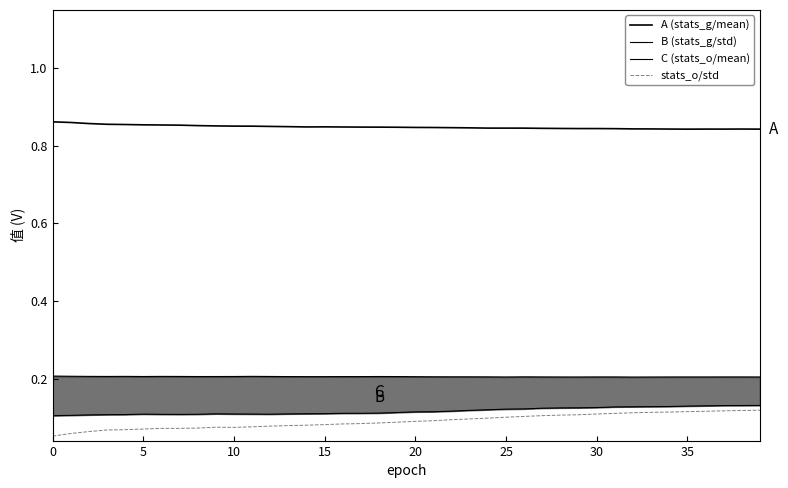

Which series has the widest spread of values?

stats_o/std